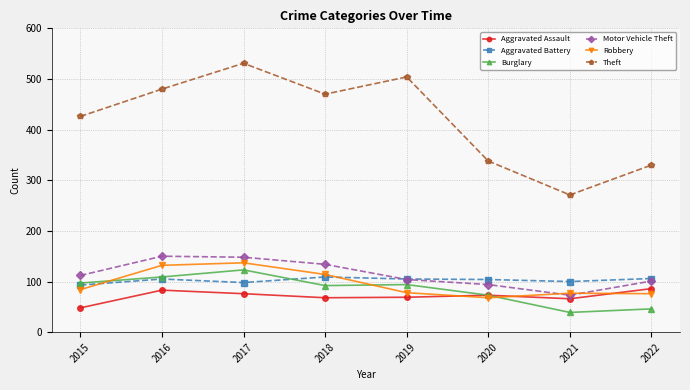

What is the minimum value shown in the chart?

39